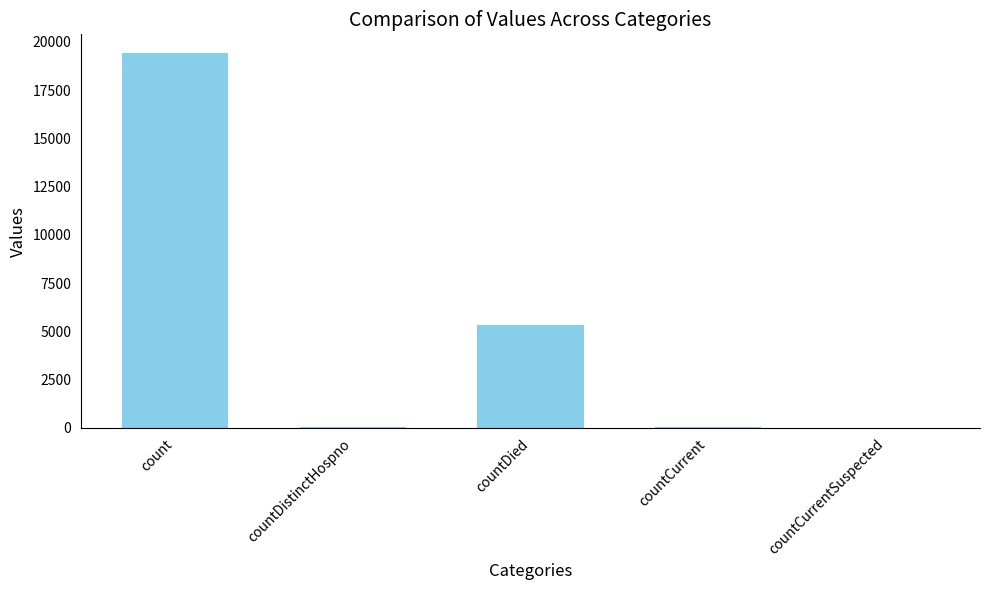

At which label is the value closest to 9710?

countDied